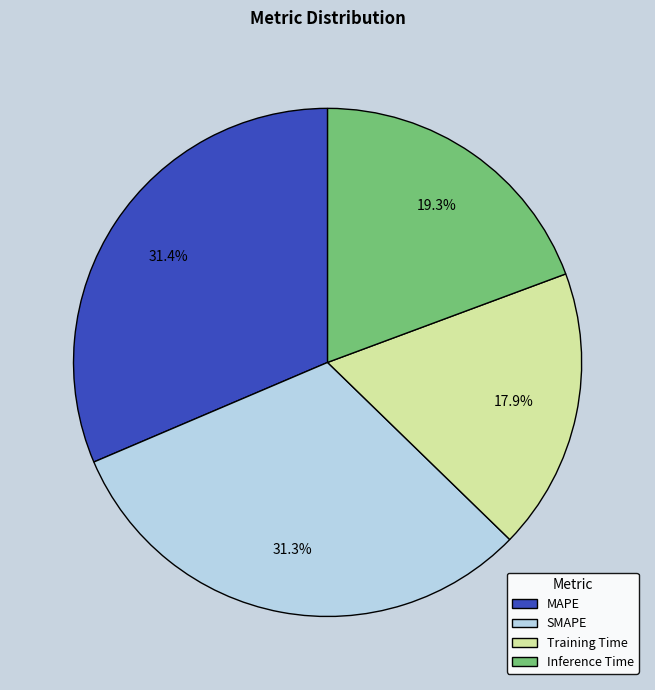

Count the number of slices in the pie.

4